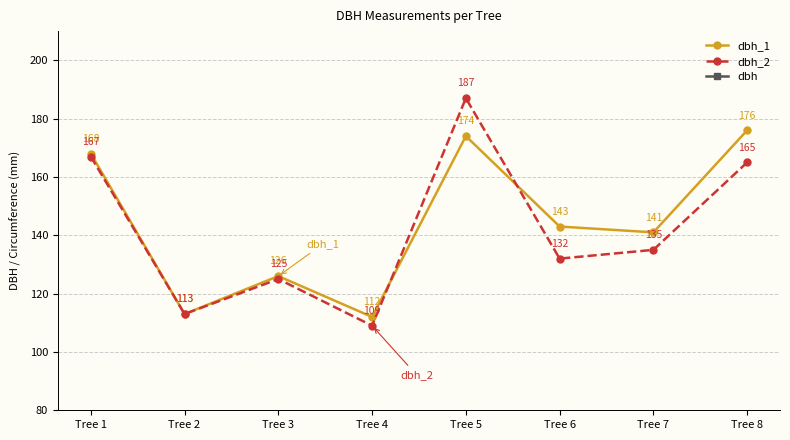

List the series in order of their peak value, highest first.

dbh_2, dbh_1, dbh